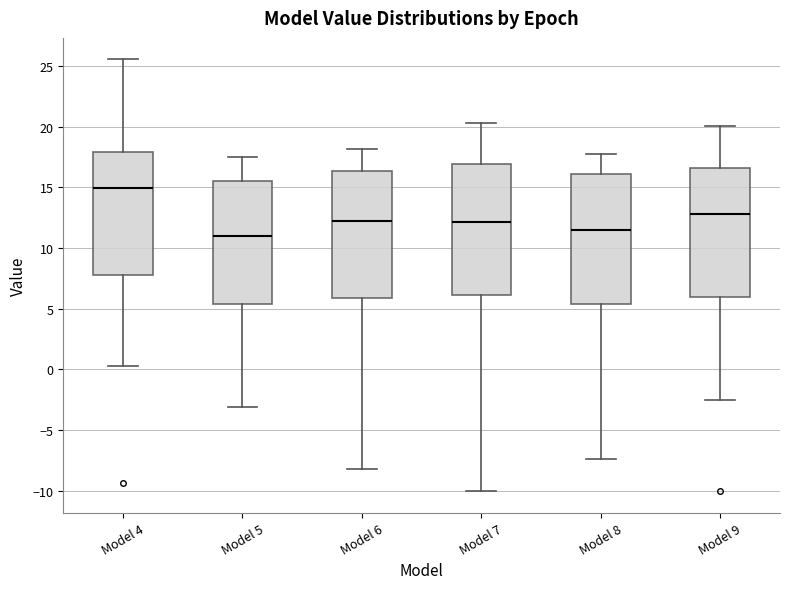

Reading left to right, read every box against the y-axis: the position of its median line, the range the box covers, and the ends of its whiskers. The values are not printed on the chart, so give them approximately, as read against the axis.

Model 4: median 15.0, box 8.0 to 18.0, whiskers 0.5 to 25.5
Model 5: median 11.0, box 5.5 to 15.5, whiskers -3.0 to 17.5
Model 6: median 12.5, box 6.0 to 16.5, whiskers -8.0 to 18.0
Model 7: median 12.0, box 6.0 to 17.0, whiskers -10.0 to 20.5
Model 8: median 11.5, box 5.5 to 16.0, whiskers -7.5 to 17.5
Model 9: median 13.0, box 6.0 to 16.5, whiskers -2.5 to 20.0